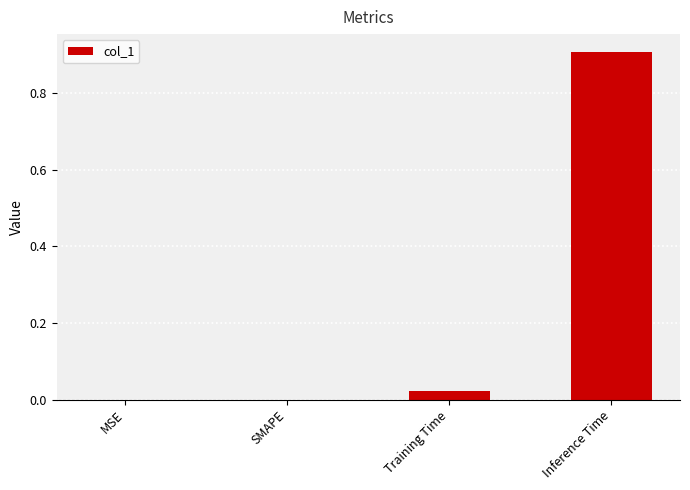

What is the change in value from SMAPE to Inference Time?

+0.9